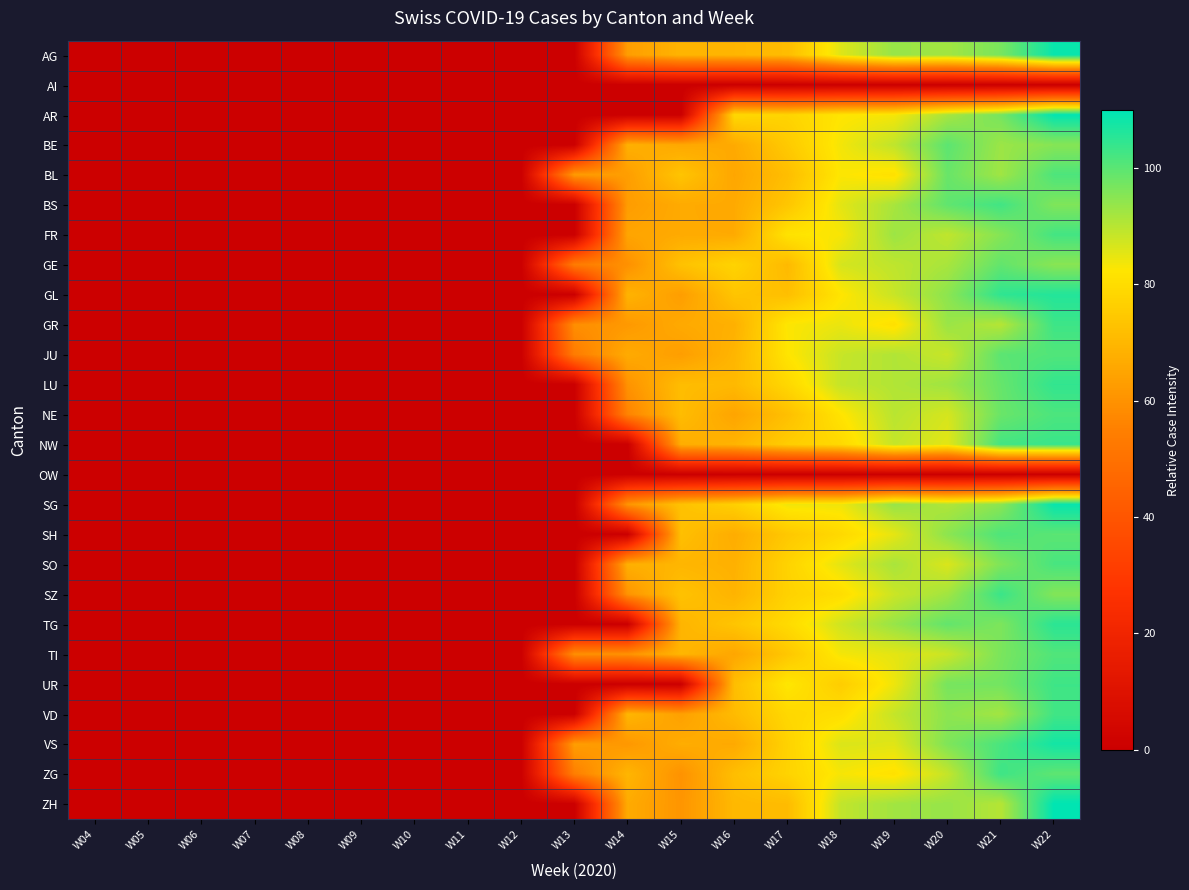

What is the maximum value shown in the chart?

109.9